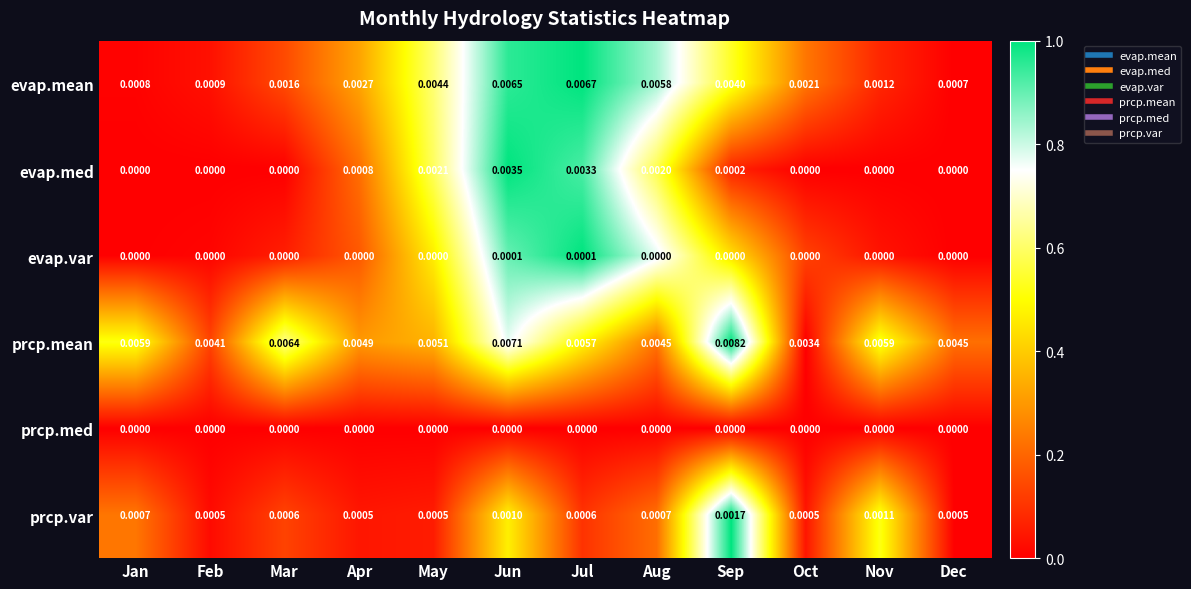

At which category is the sum across all series the highest?

Jun